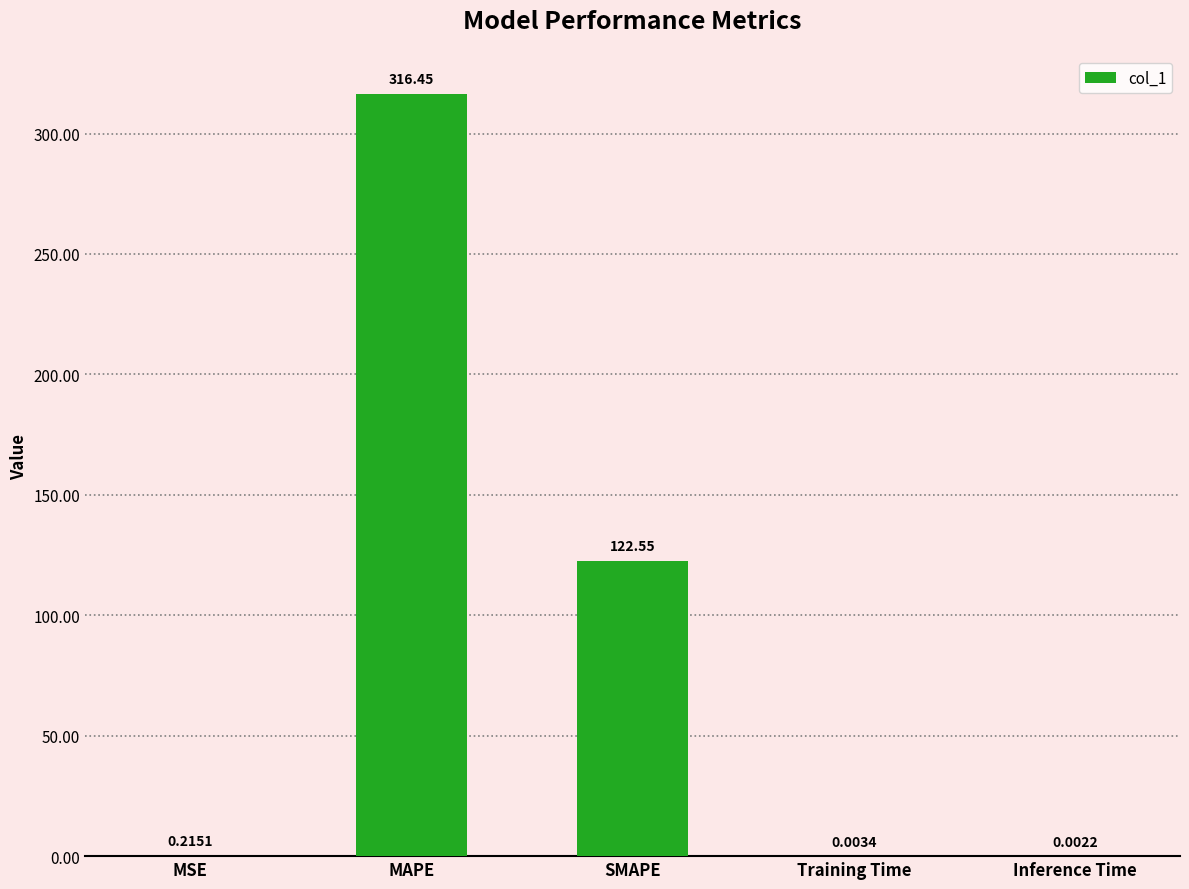

Are the bars horizontal?

No